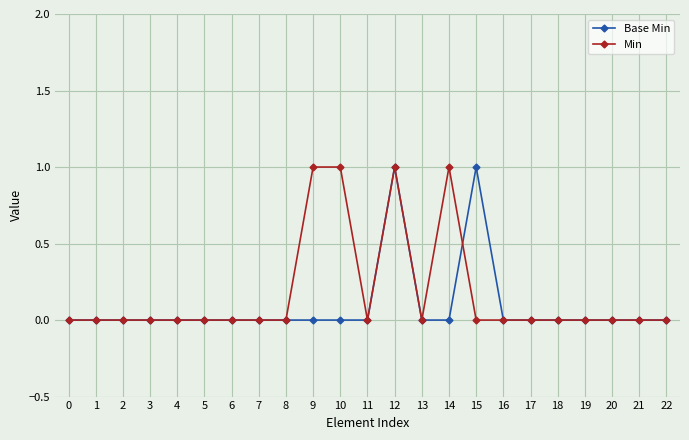

True or false: Base Min has more than 0 interior local peaks.

True